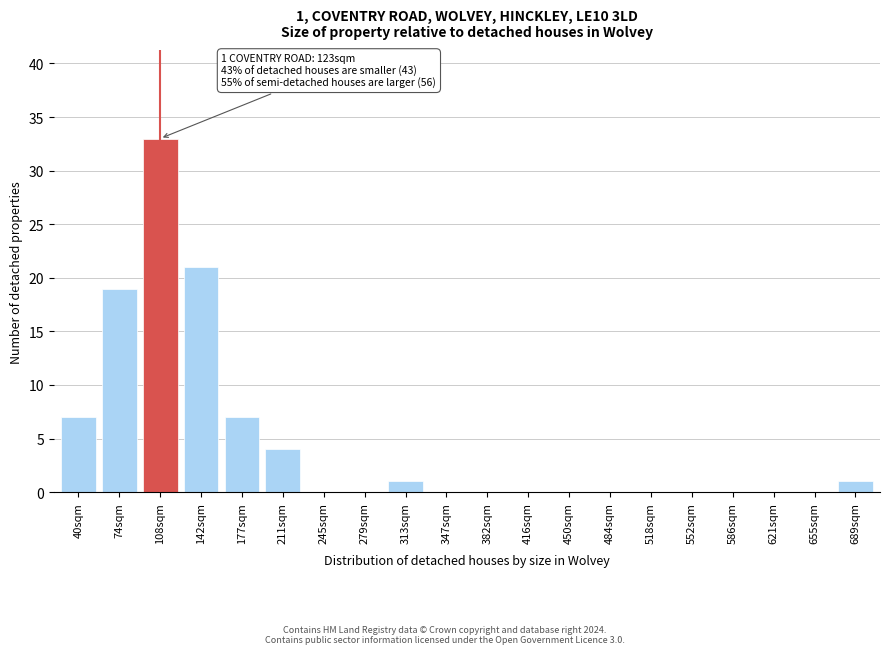

Reading left to right, what are all the values shown in this chart?

40sqm=7	74sqm=19	108sqm=33	142sqm=21	177sqm=7	211sqm=4	245sqm=0	279sqm=0	313sqm=1	347sqm=0	382sqm=0	416sqm=0	450sqm=0	484sqm=0	518sqm=0	552sqm=0	586sqm=0	621sqm=0	655sqm=0	689sqm=1